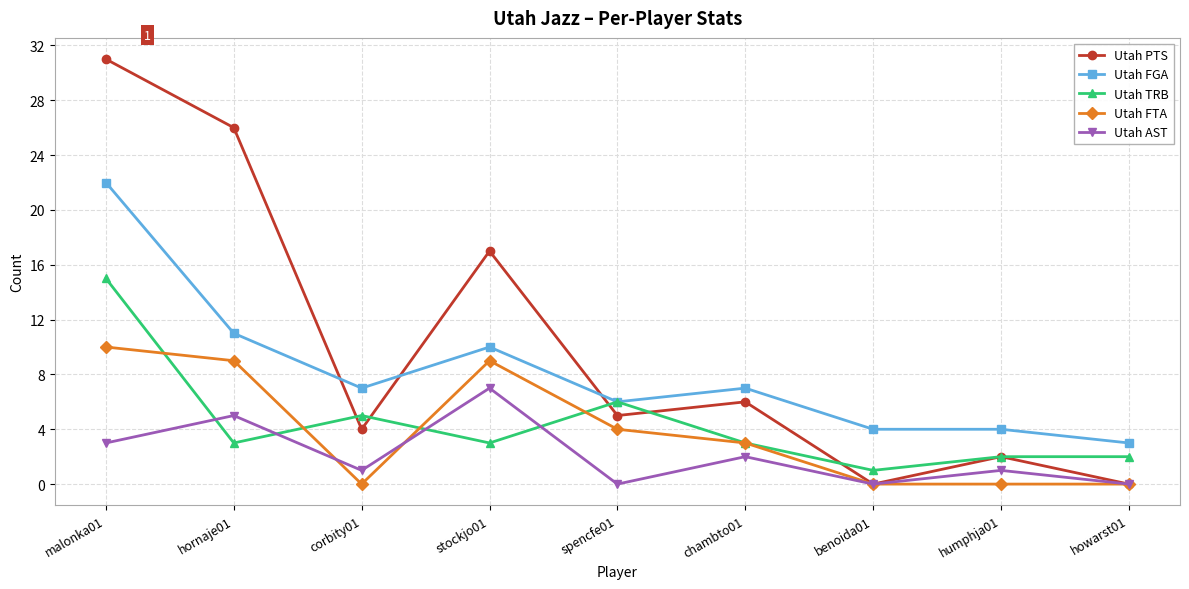

What is the total value across all series at chambto01?

21